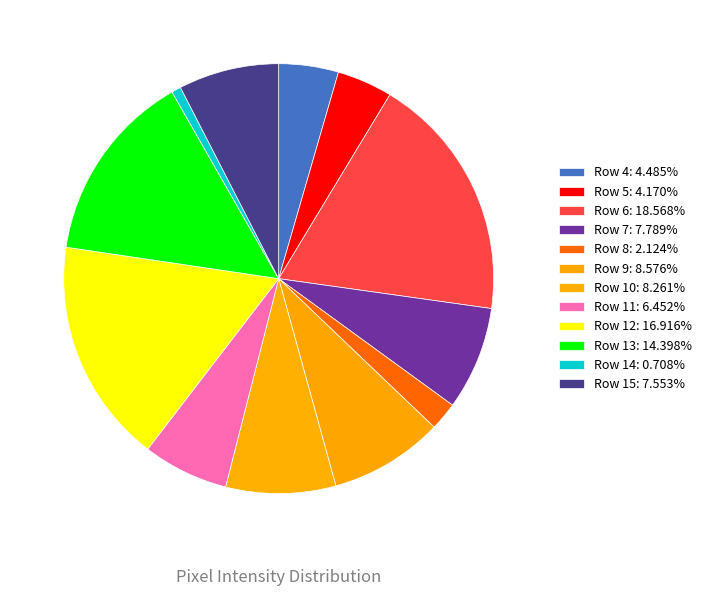

What percentage is the Row 8 slice, to the nearest percent?

2%